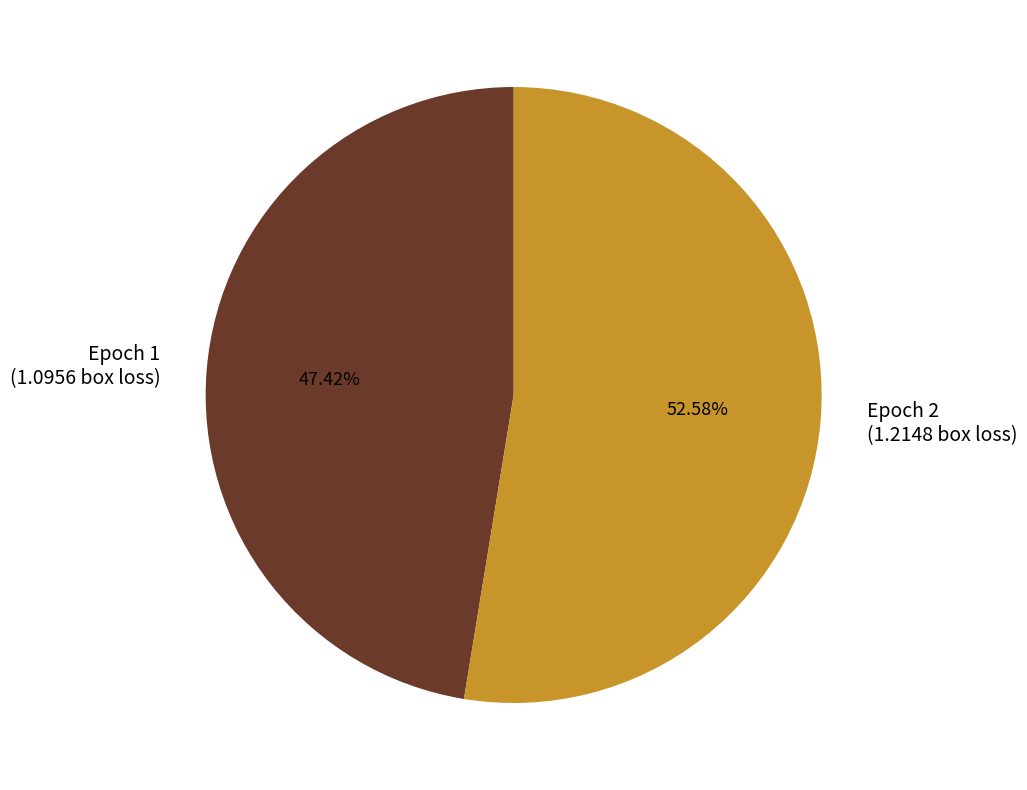

Which has a higher value, Epoch 1 (1.0956 box loss) or Epoch 2 (1.2148 box loss)?

Epoch 2 (1.2148 box loss)